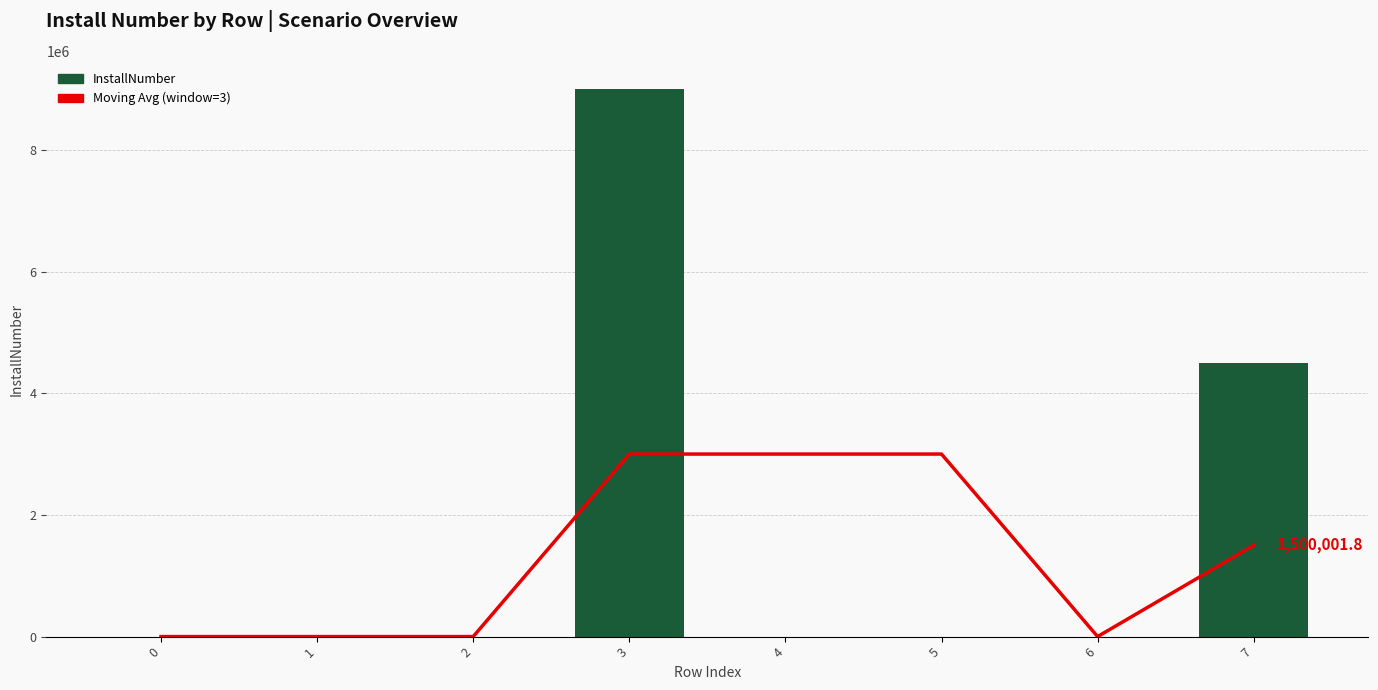

What is the value of the Moving Avg (window=3) bar at the 5th from the left?

3000033.7